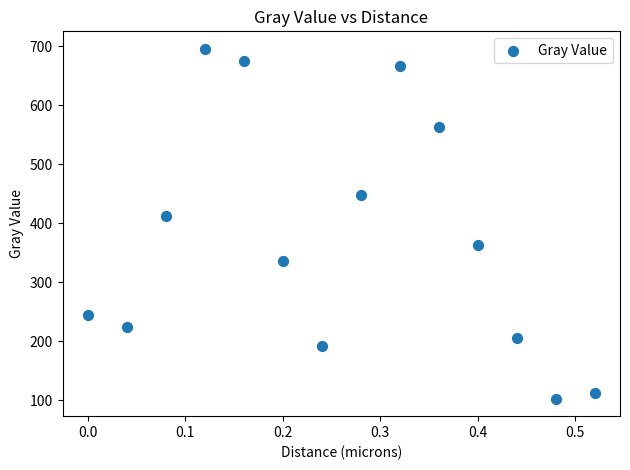

What is the range of Y values (max minus min)?

593.0